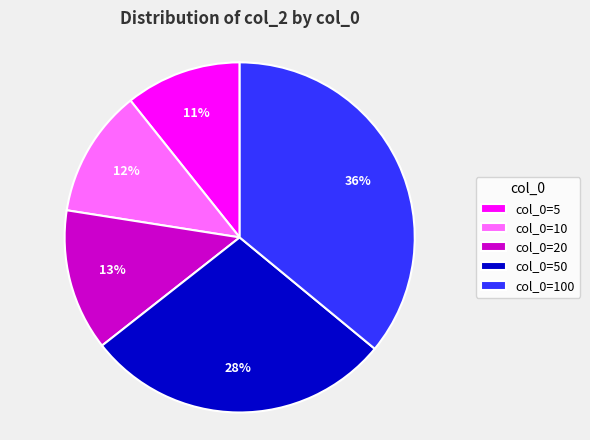

Is the sum of col_0=50 and col_0=10 greater than half?

No